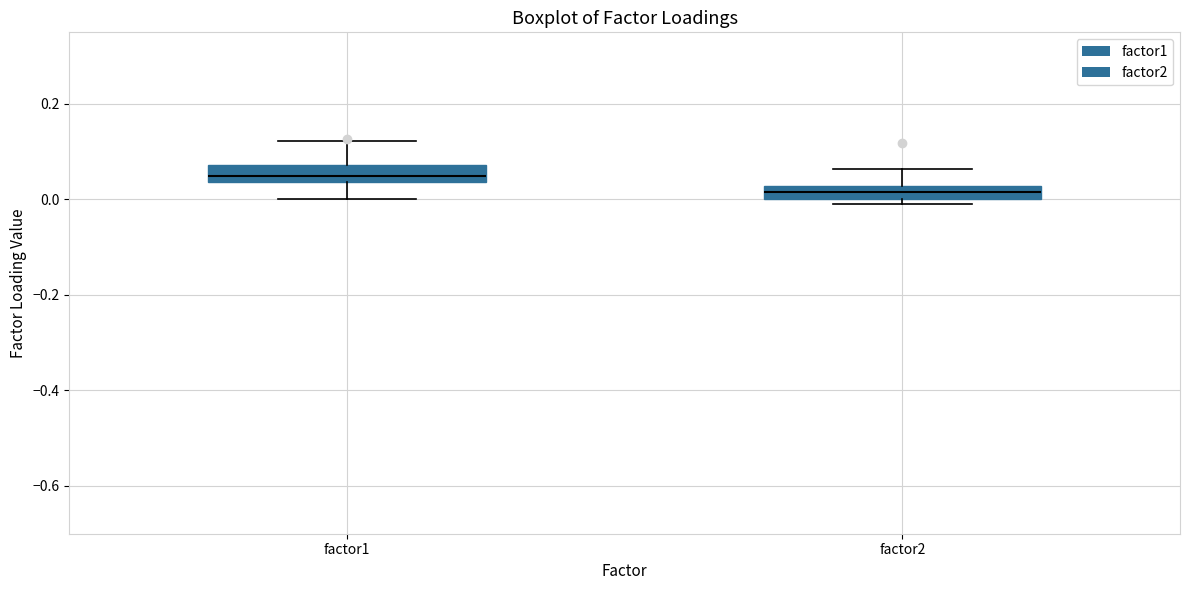

Where is the lower edge of the box for factor1 on the y-axis? The values are not printed on the chart, so give them approximately, as read against the axis.

0.04